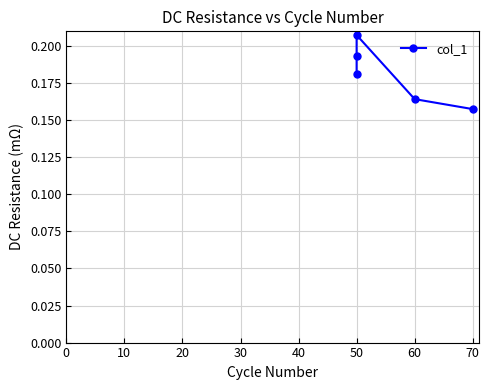

What is the maximum value shown in the chart?

0.2